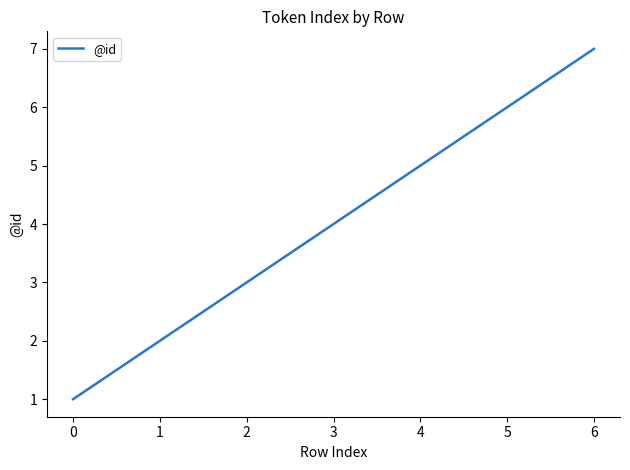

Rank the categories by value from lowest to highest.

0, 1, 2, 3, 4, 5, 6